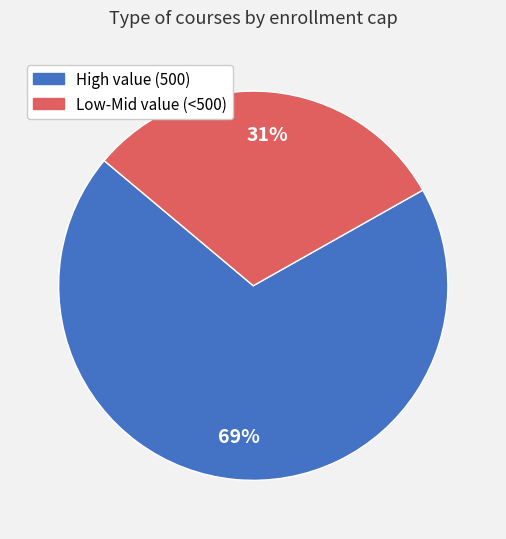

To the nearest percent, what is the average slice percentage?

50%